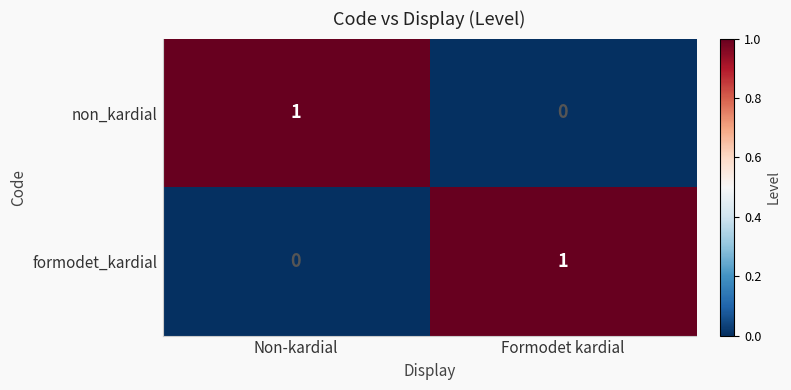

The value of formodet_kardial at Non-kardial is 1. True or false?

False